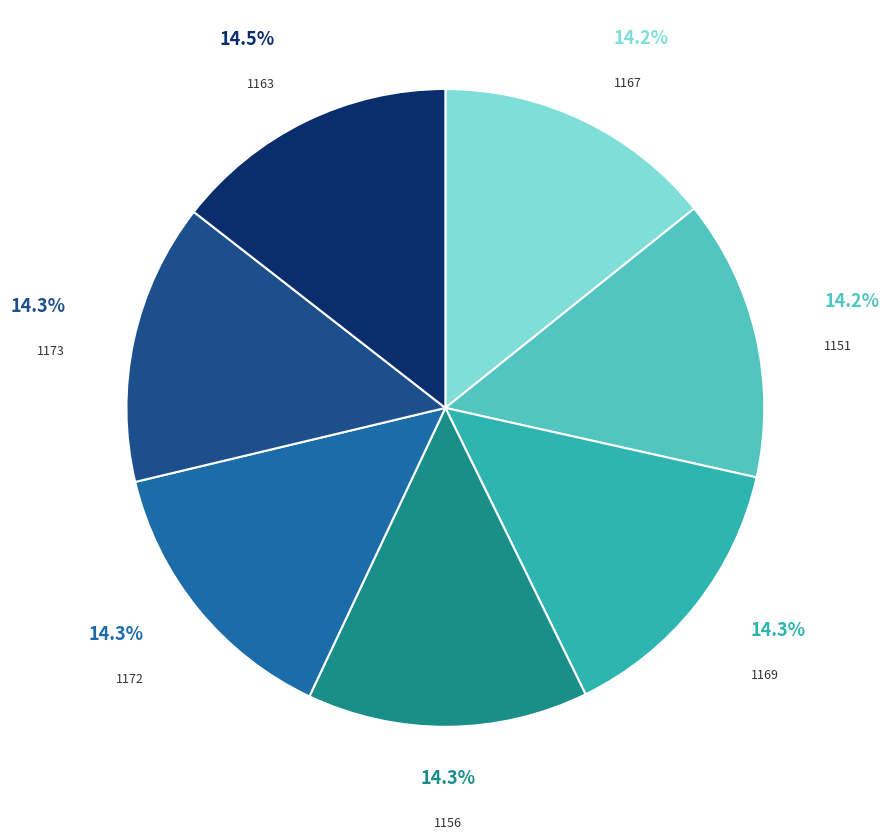

Does any single category account for the majority?

No